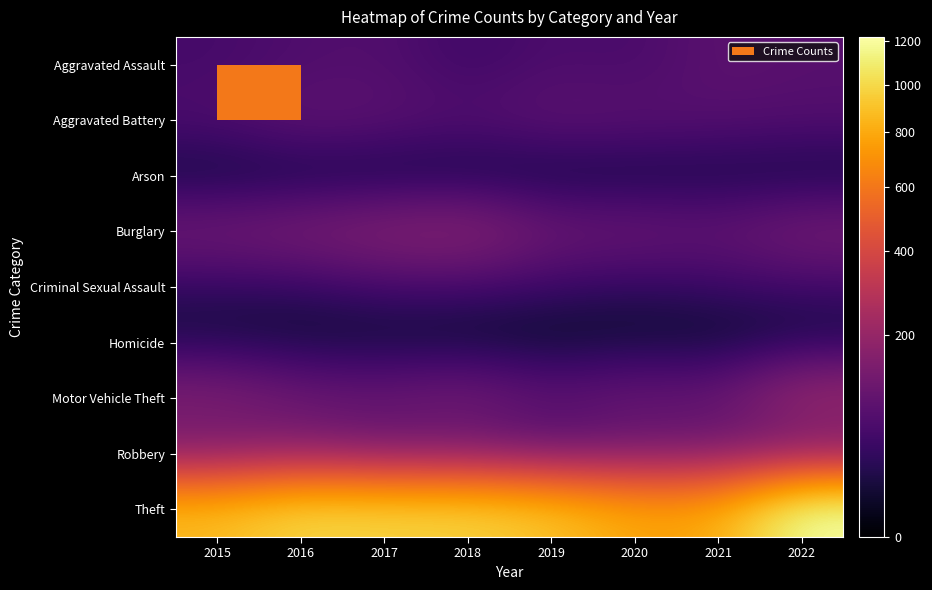

Between 2016 and 2020, which is larger?

2016